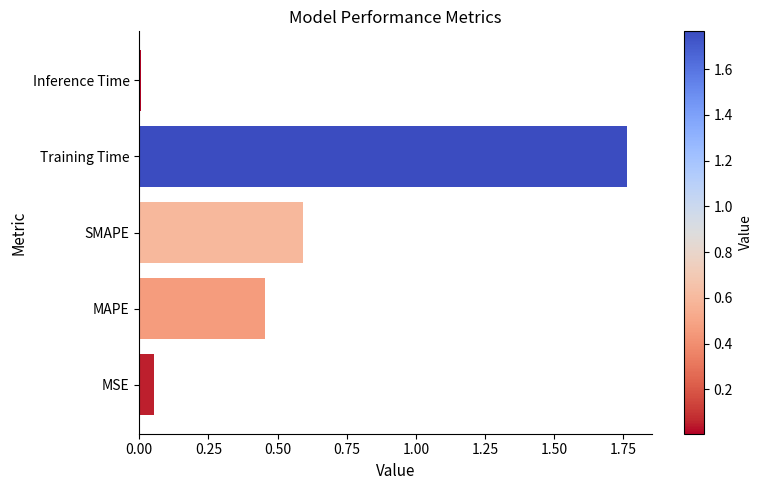

Which label corresponds to the smallest value in the chart?

Inference Time